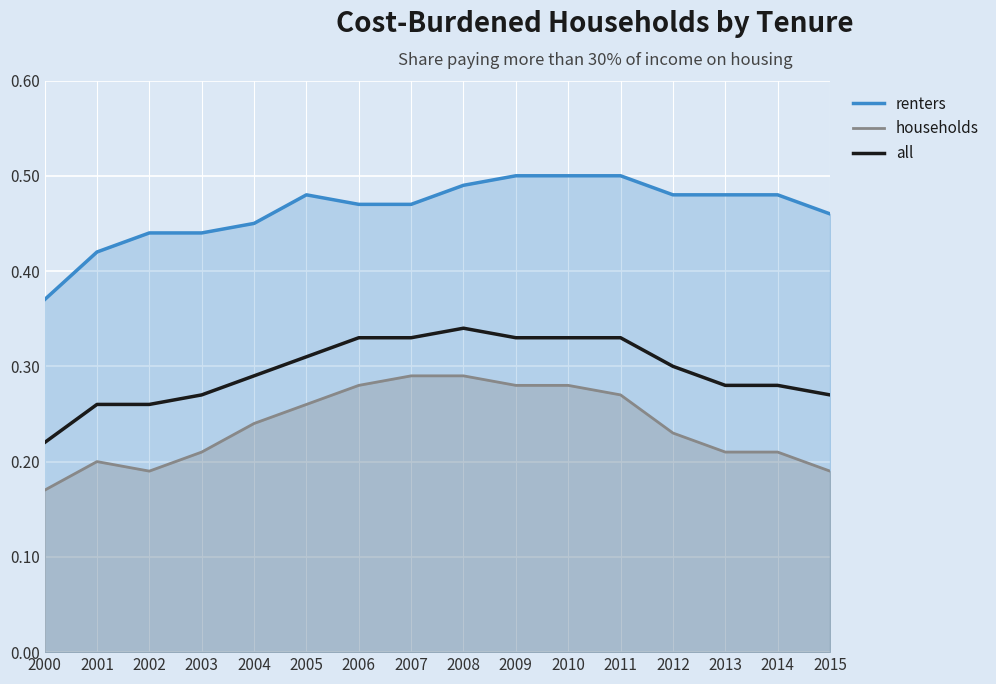

What are all the series names shown in the legend?

renters, households, all